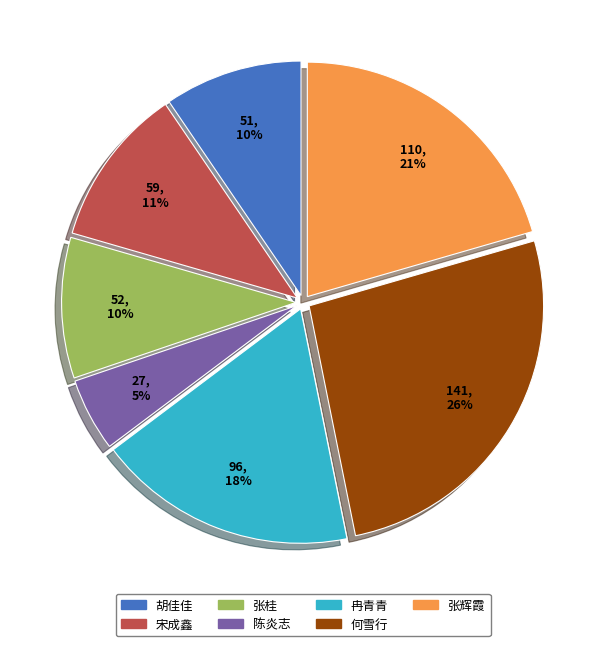

What is the smallest slice in the pie chart?

陈炎志